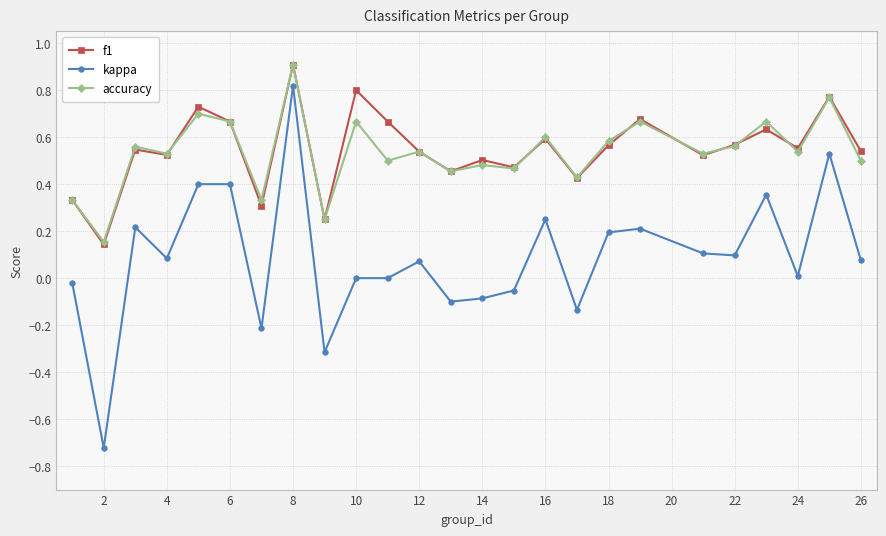

Which series has the largest range (max minus min)?

kappa